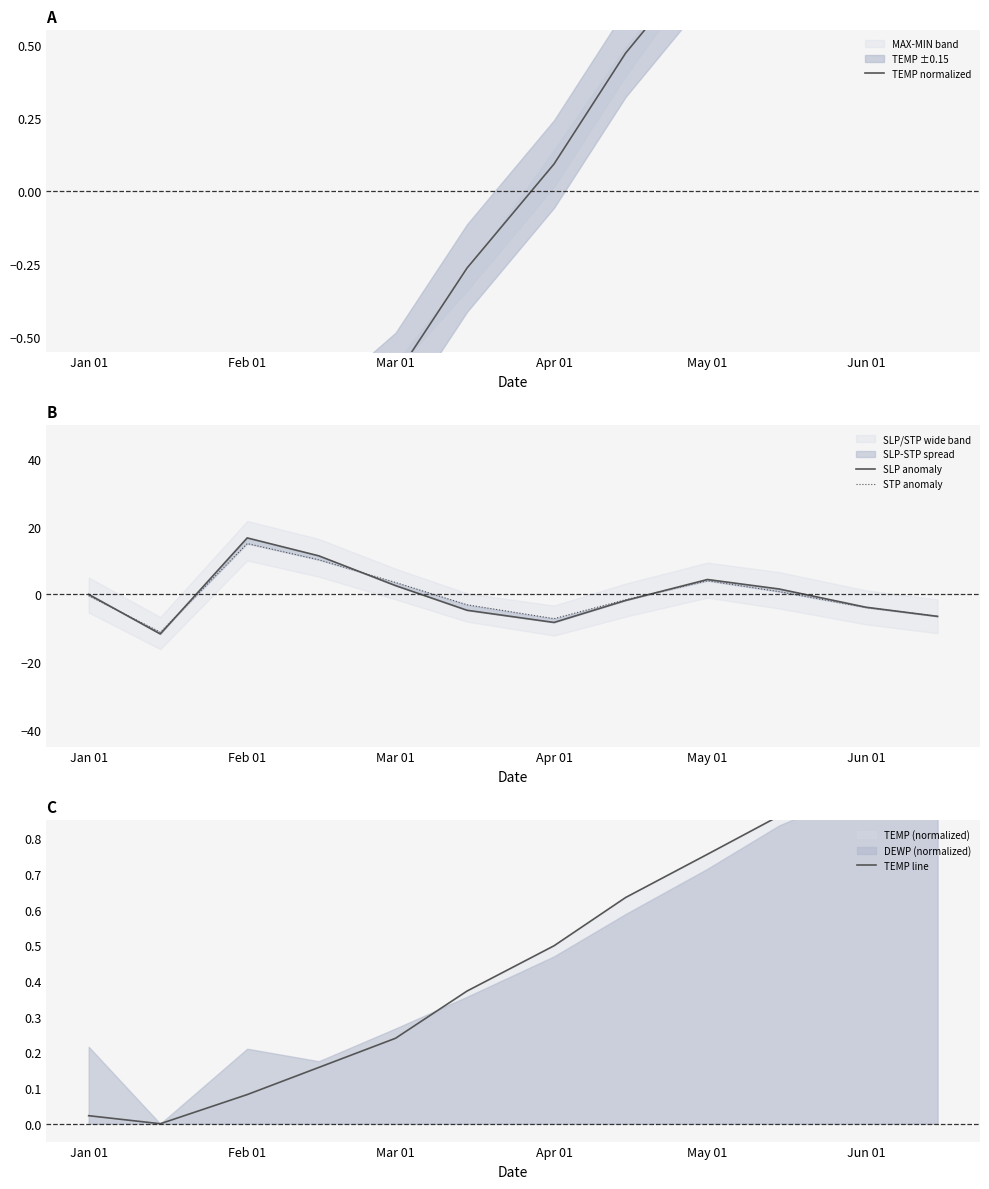

Is the value of SLP anomaly at Jan 01 greater than the value of TEMP line at Feb 01?

No